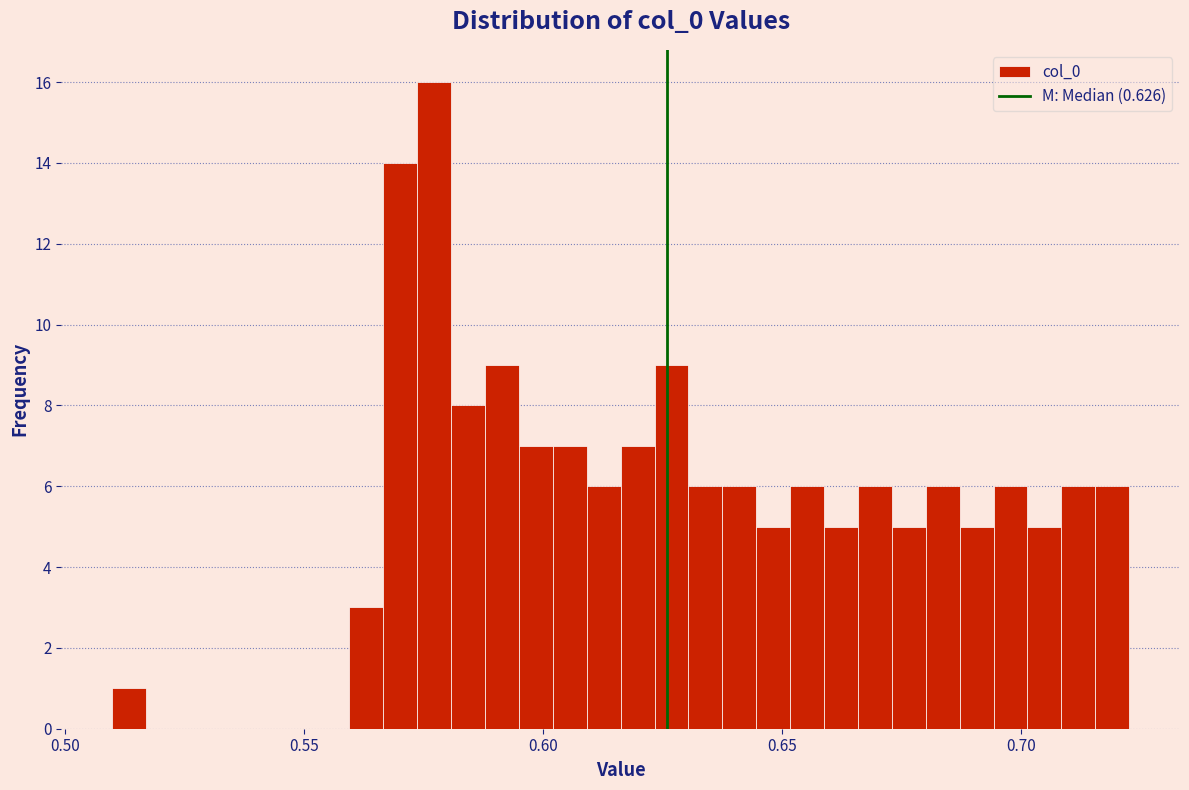

Around what value on the x-axis is the tallest bar? Give the approximate position of its centre, as read against the axis.

0.575